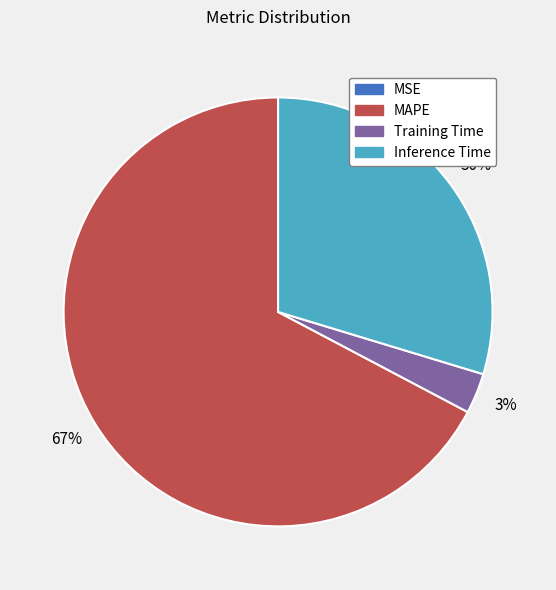

Is there a majority slice in this chart?

Yes